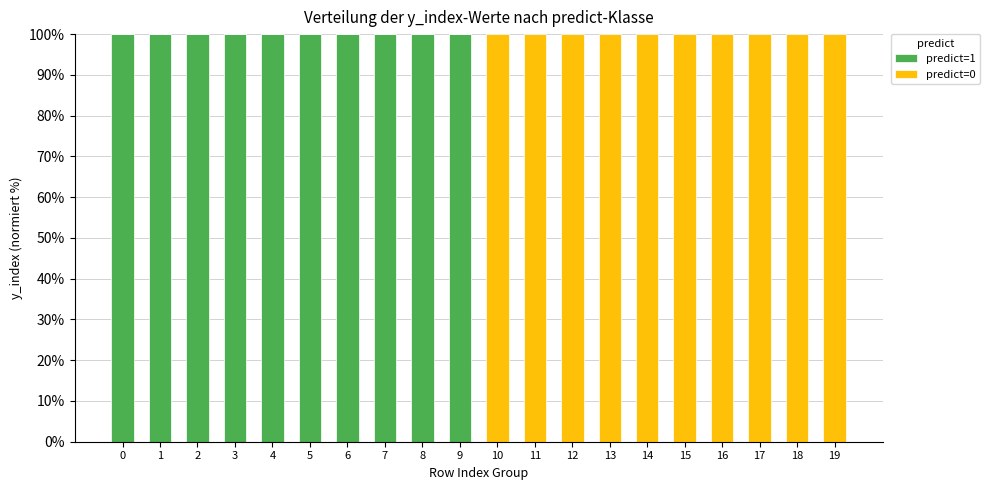

The value of predict=1 at 17 is 0. True or false?

True